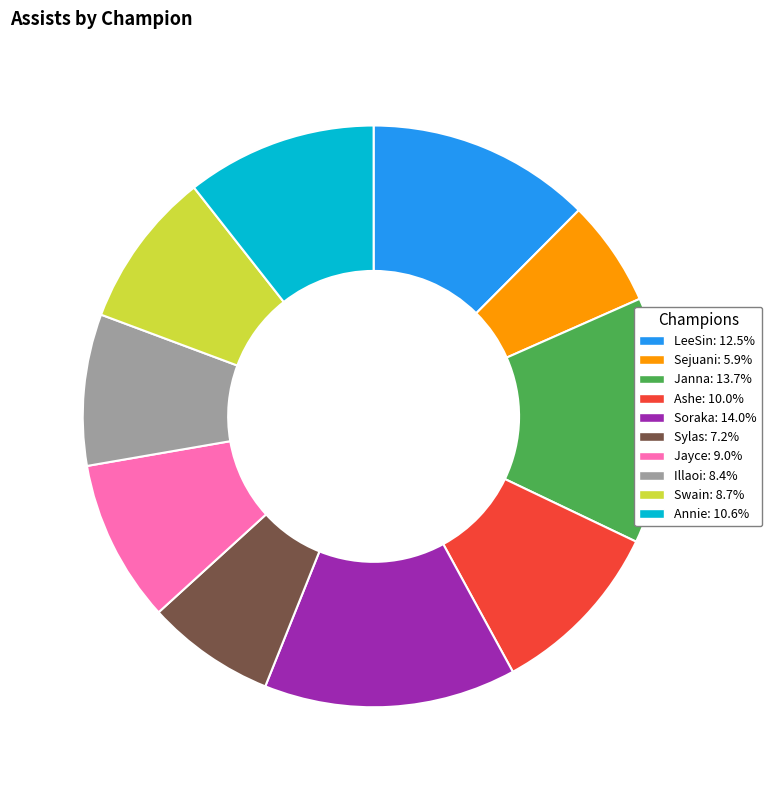

What is the smallest slice in the pie chart?

Sejuani